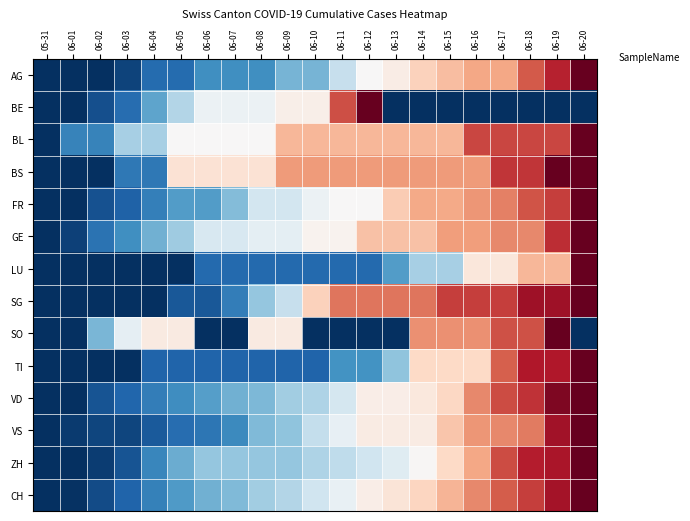

At 06-09, list the series in order from smallest to largest.

TI, LU, AG, VS, ZH, VD, CH, SG, FR, GE, BE, SO, BL, BS